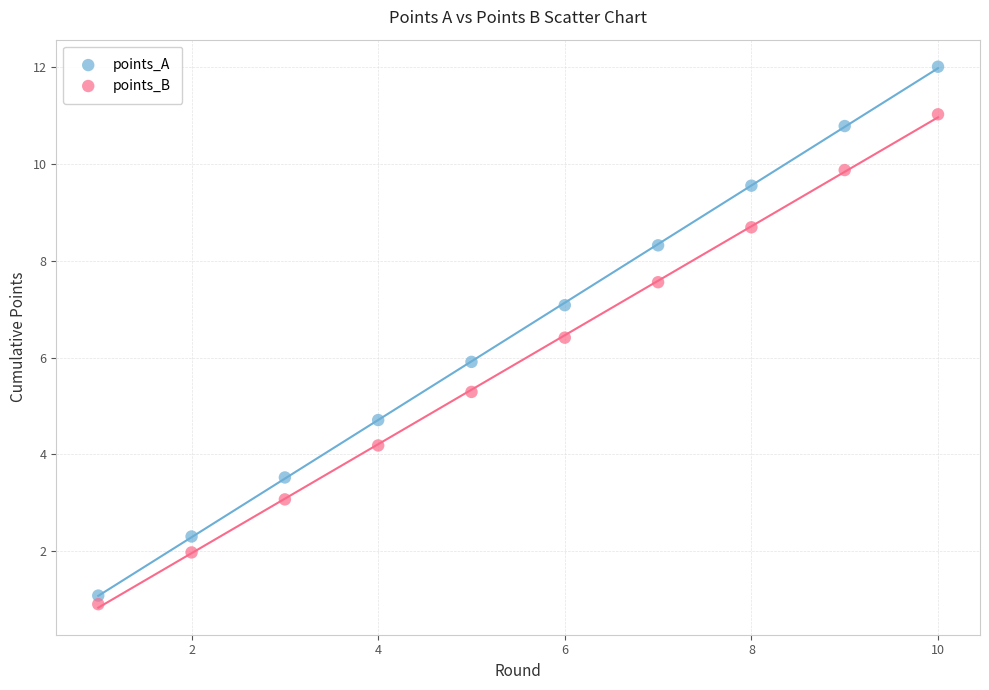

What is the X range (max minus min) for the scatter plot?

9.0